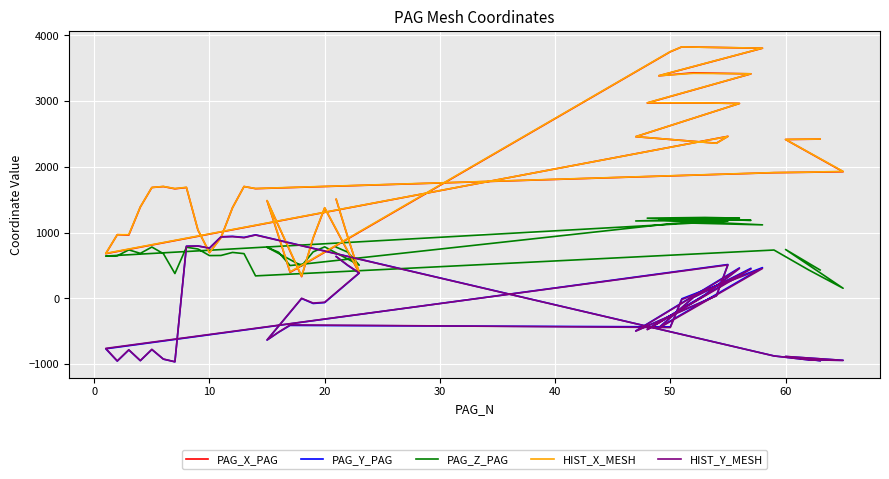

Where is the first local maximum for PAG_Y_PAG?

40